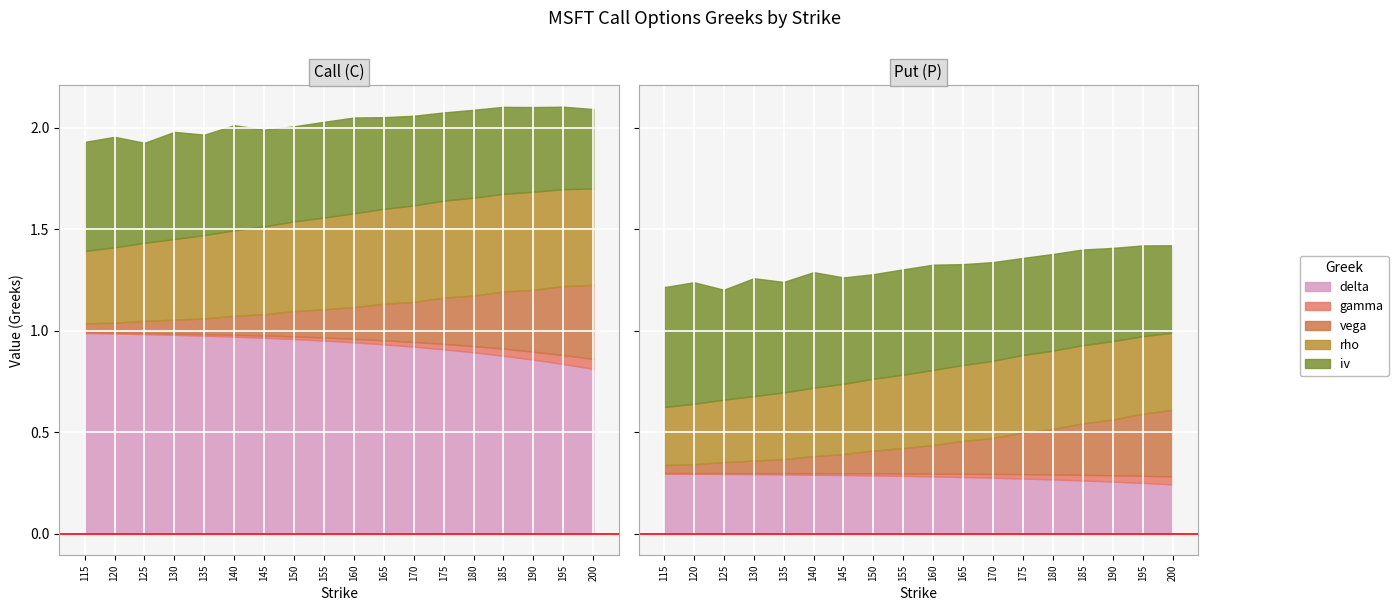

Is it true that delta equals 1.3 at 170?

False